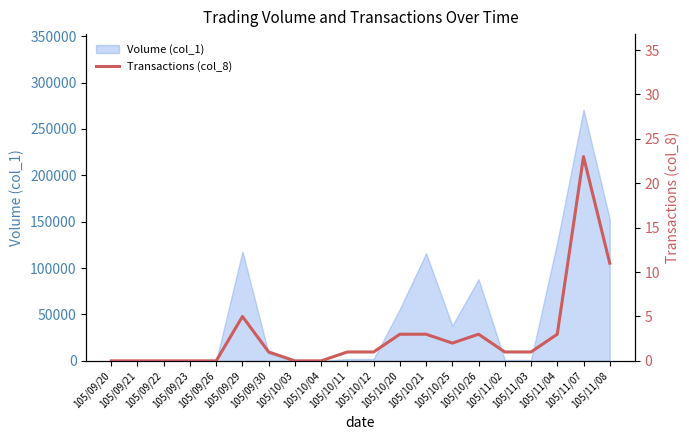

At which category does the chart reach its peak across all series?

105/11/07